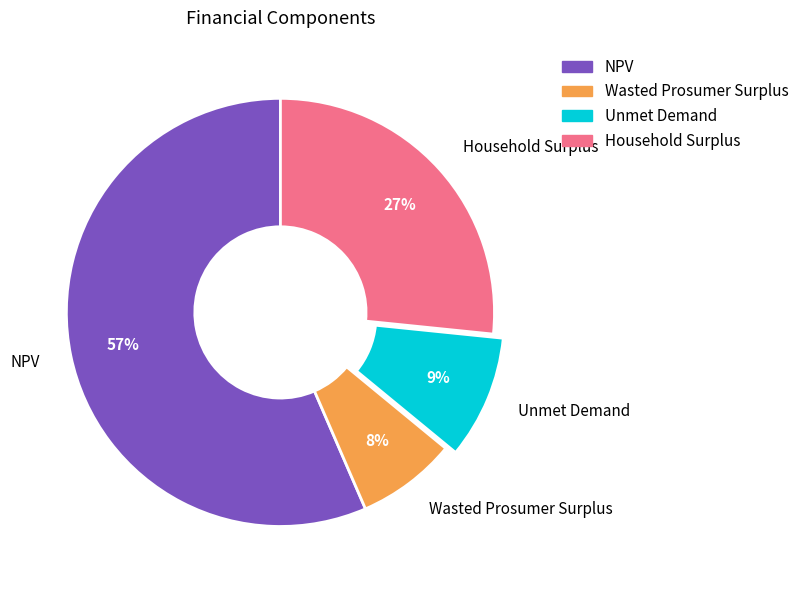

Which has a higher value, Unmet Demand or Wasted Prosumer Surplus?

Unmet Demand